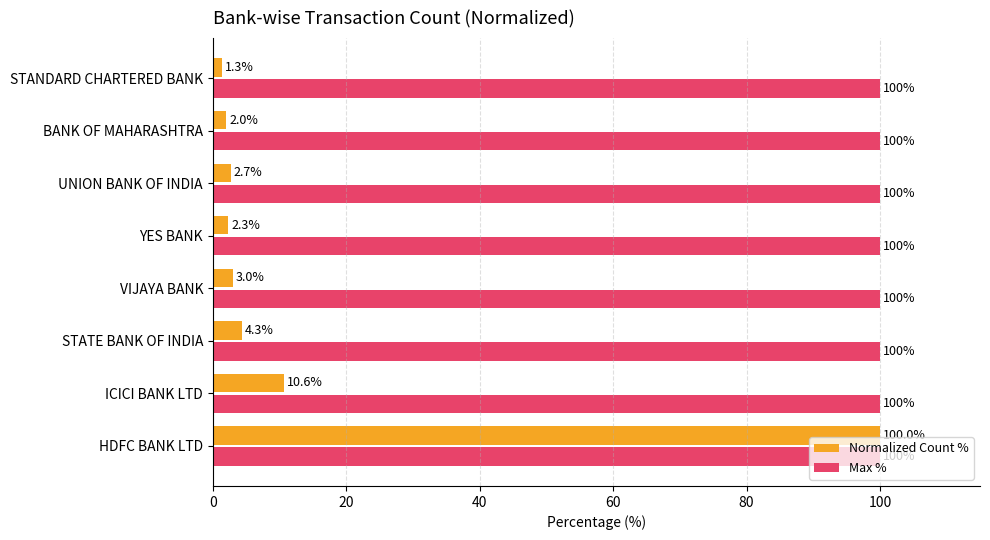

Is the value of Normalized Count % at STATE BANK OF INDIA greater than the value of Max % at YES BANK?

No